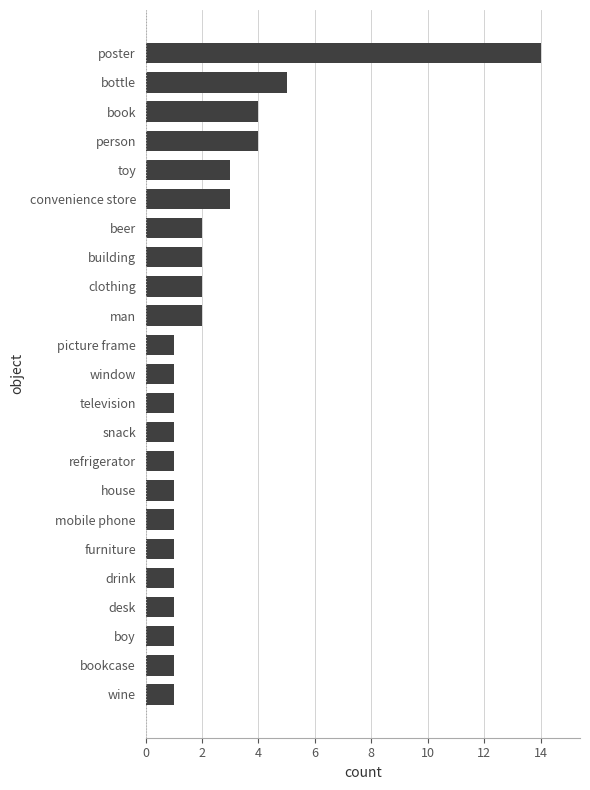

Approximately how many times larger is the value at window compared to clothing?

0.5